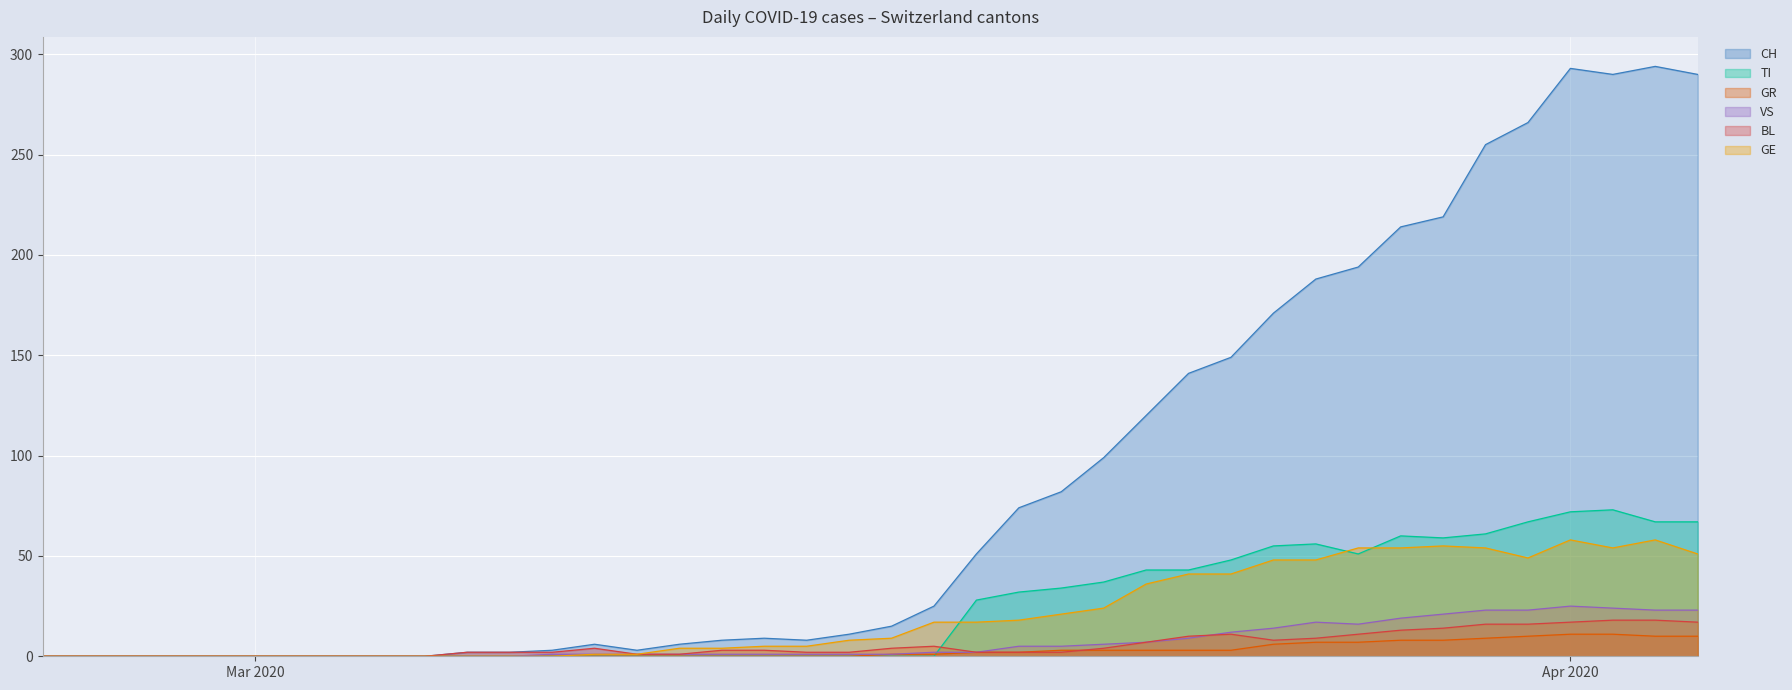

What is the highest value of the TI series?

73